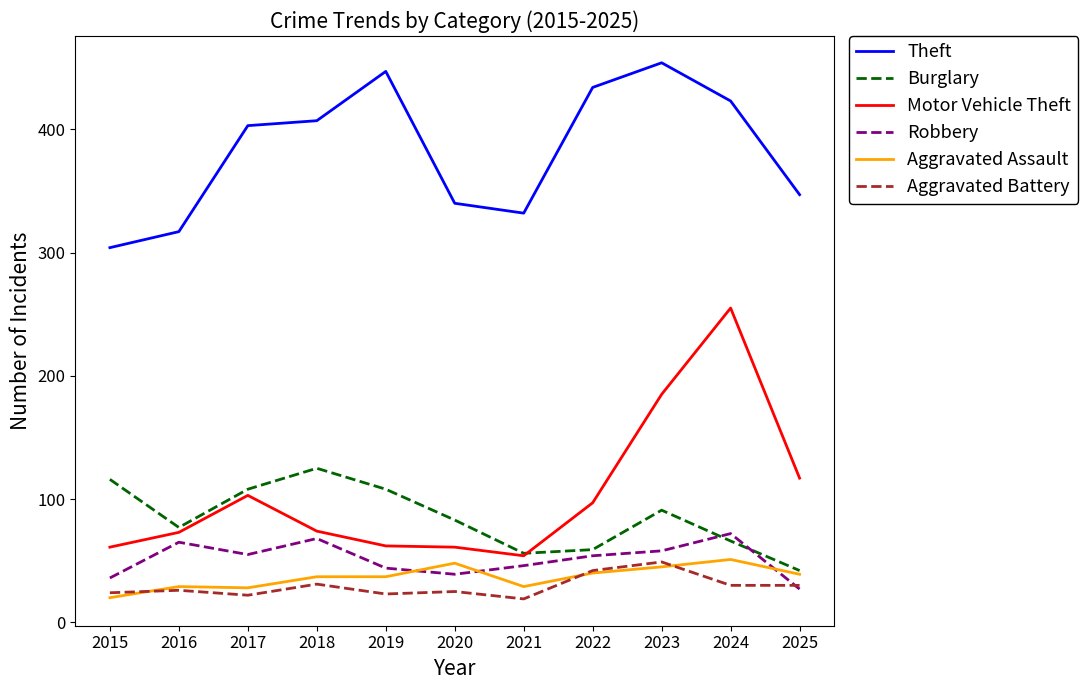

At which category does Theft reach its first local peak?

2019